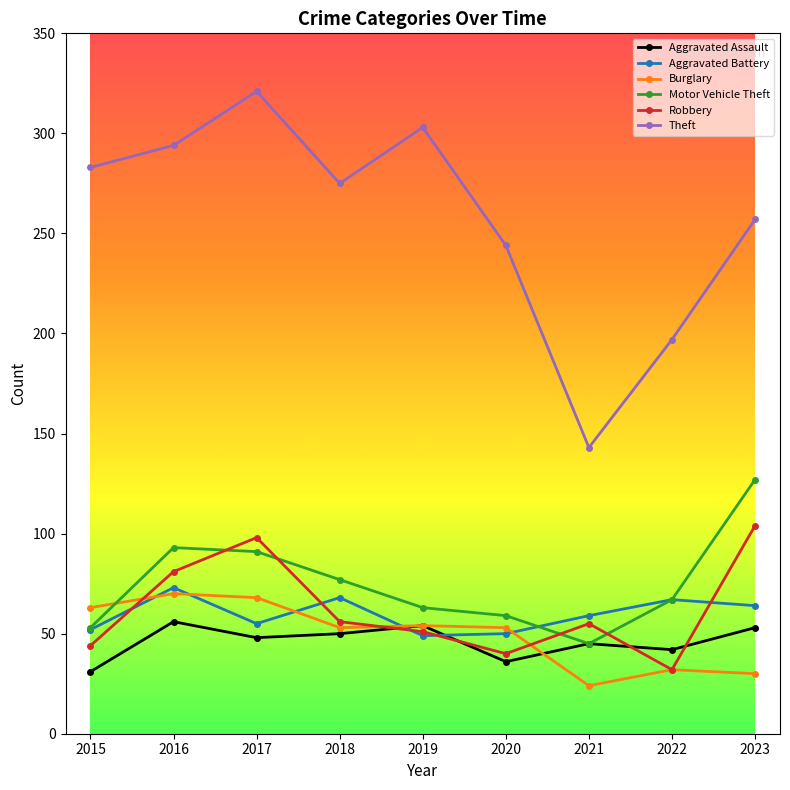

How many data points in Aggravated Battery are less than 59?

4